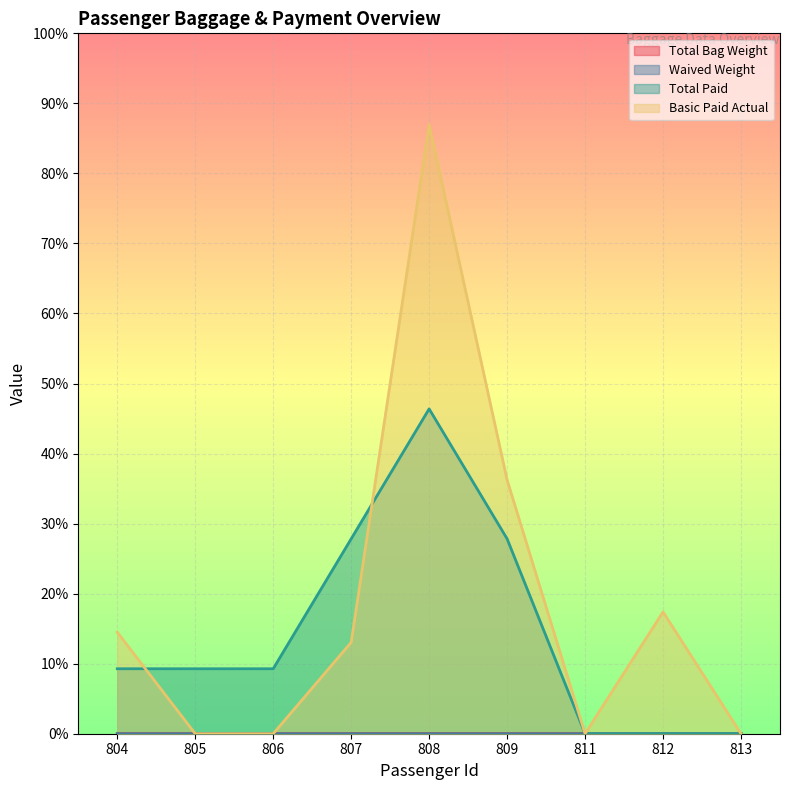

How many interior local valleys does the Basic Paid Actual series have?

1